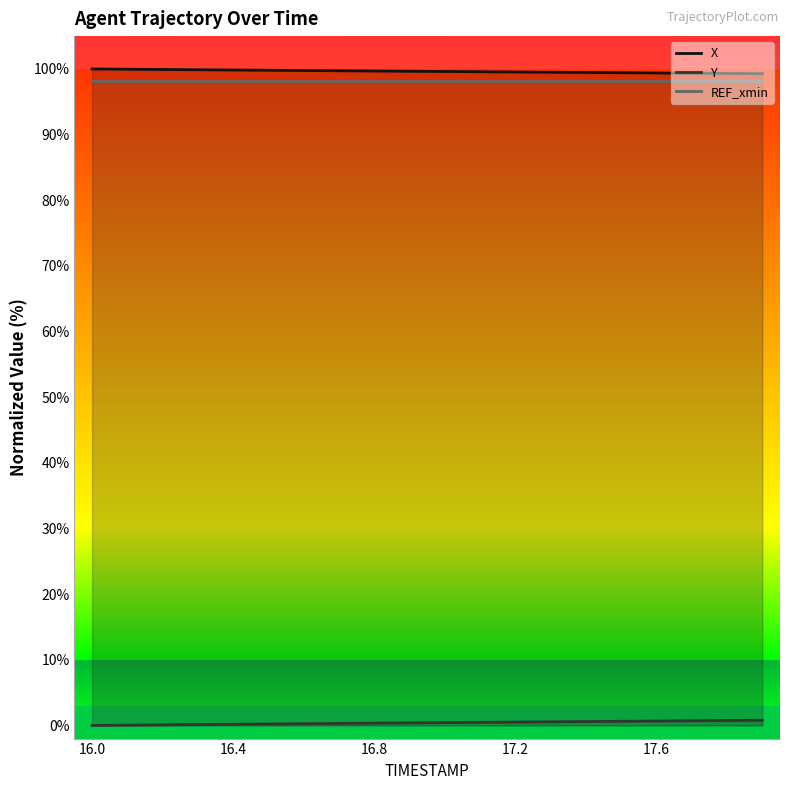

Is the value of Y at 9 greater than the value of X at 14?

No